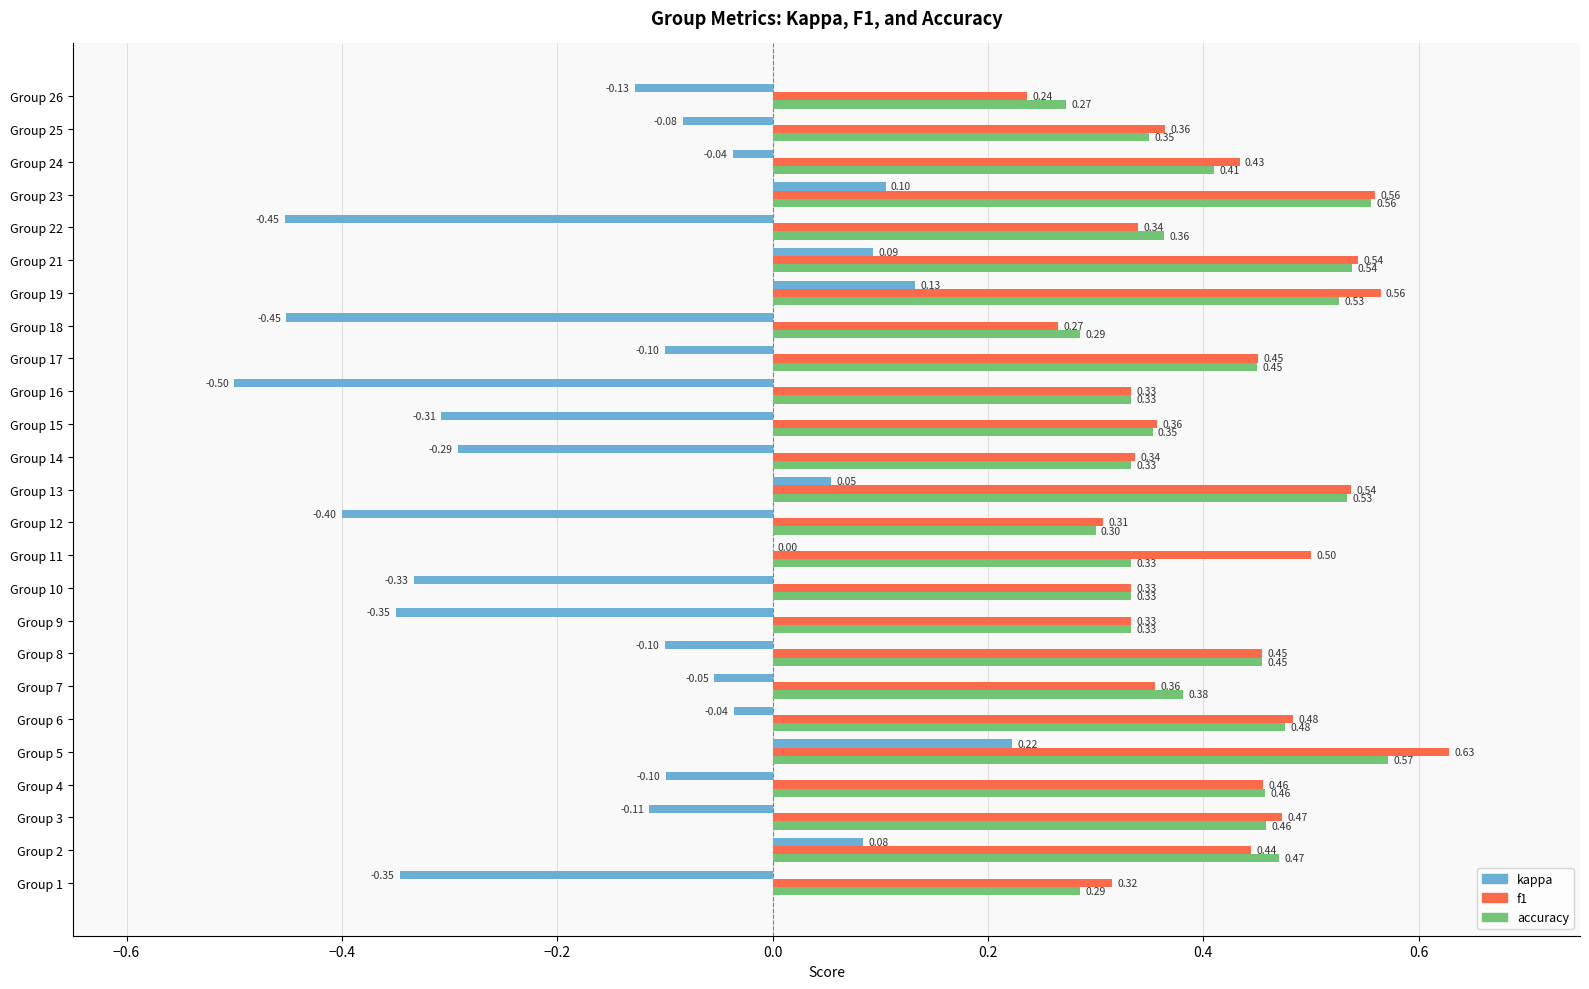

Between Group 2 and Group 18, which series saw the biggest shift?

kappa